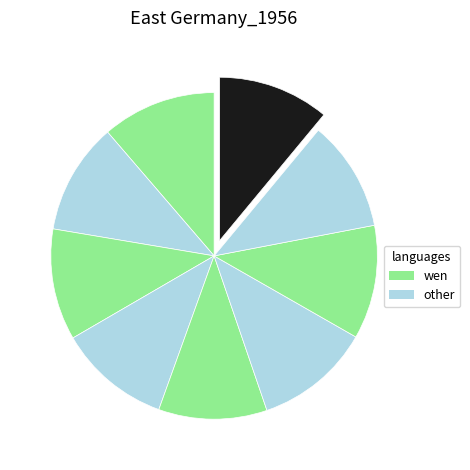

Count the number of slices in the pie.

9